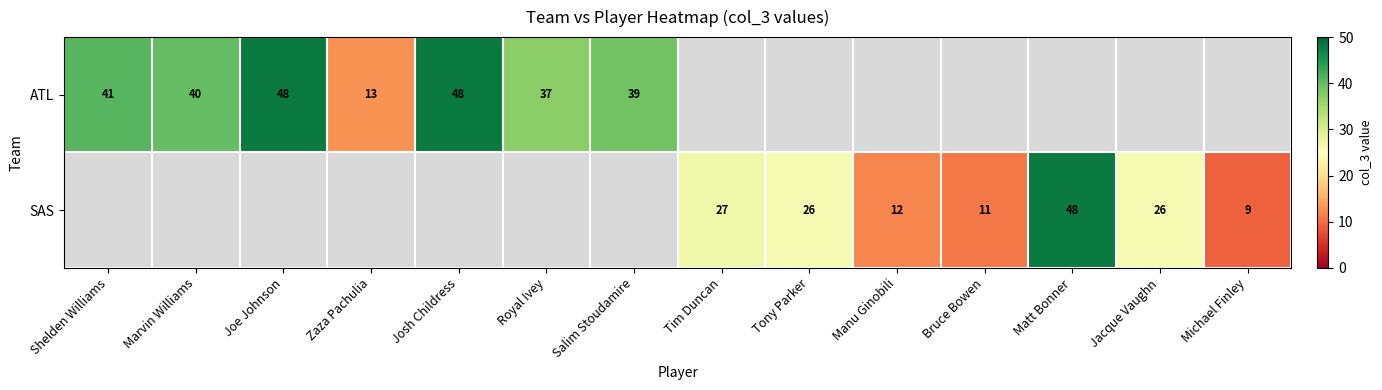

At how many categories does at least one series exceed 47?

3